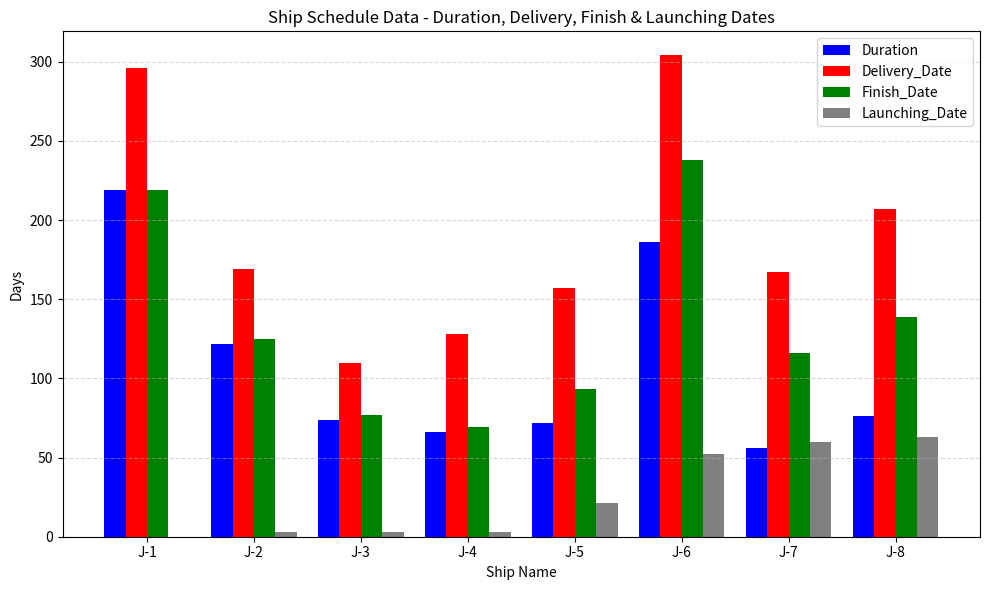

What is the sum of all Duration values?

871